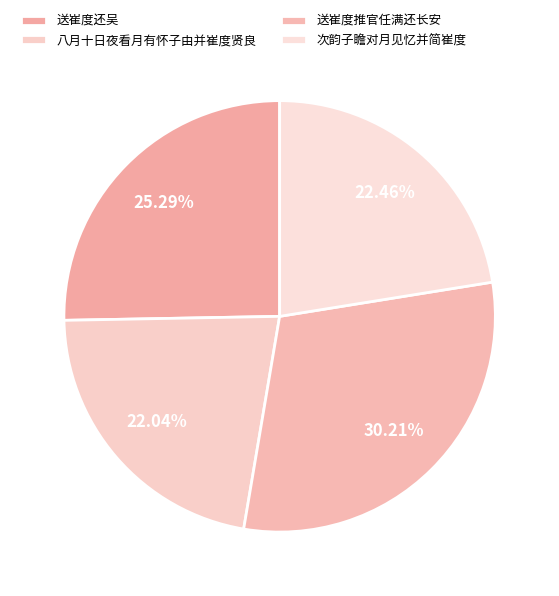

Which category has the smallest portion of the pie?

八月十日夜看月有怀子由并崔度贤良